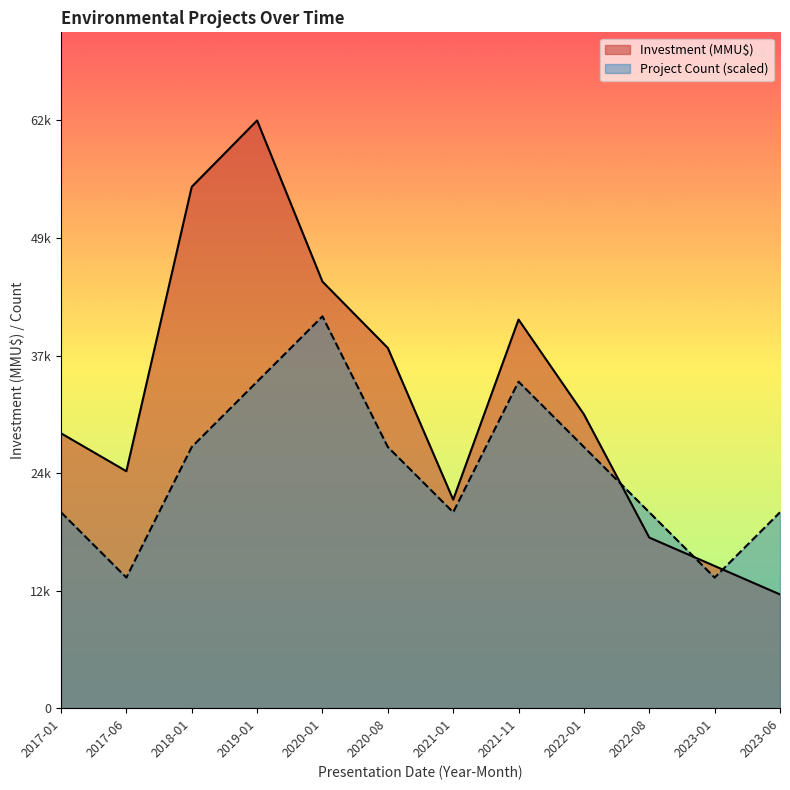

What is the total value across all series at 2023-01?

28777.8